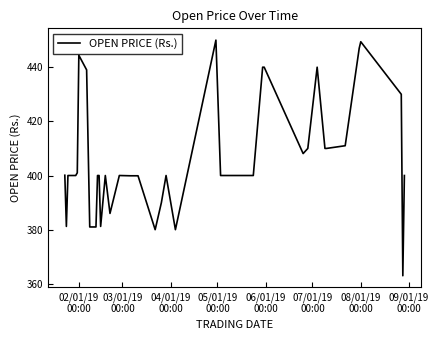

What is the greatest value displayed?

450.0